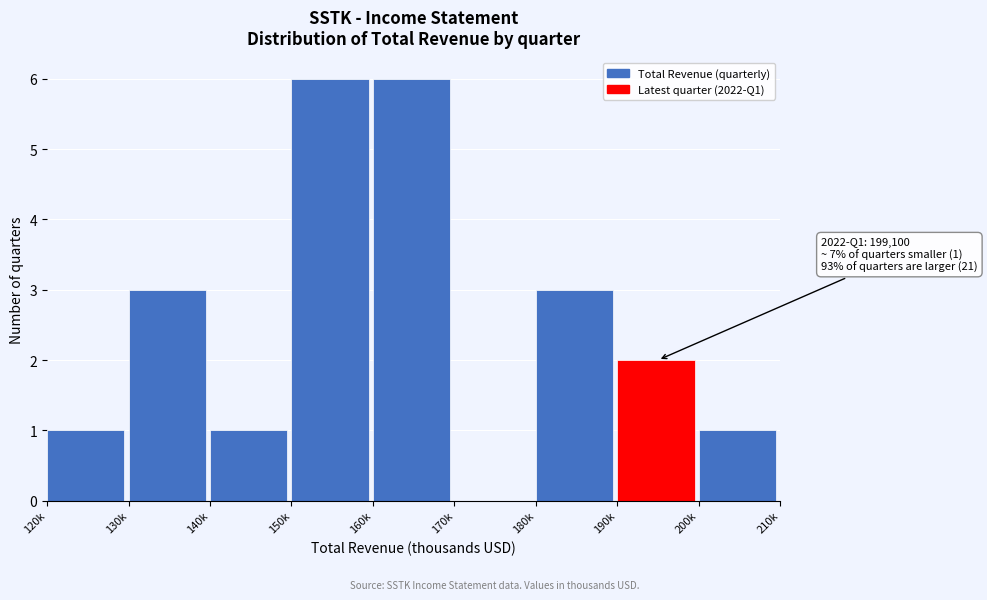

Reading right to left, list all the values displayed in this chart.

200k=1	190k=2	180k=3	170k=0	160k=6	150k=6	140k=1	130k=3	120k=1